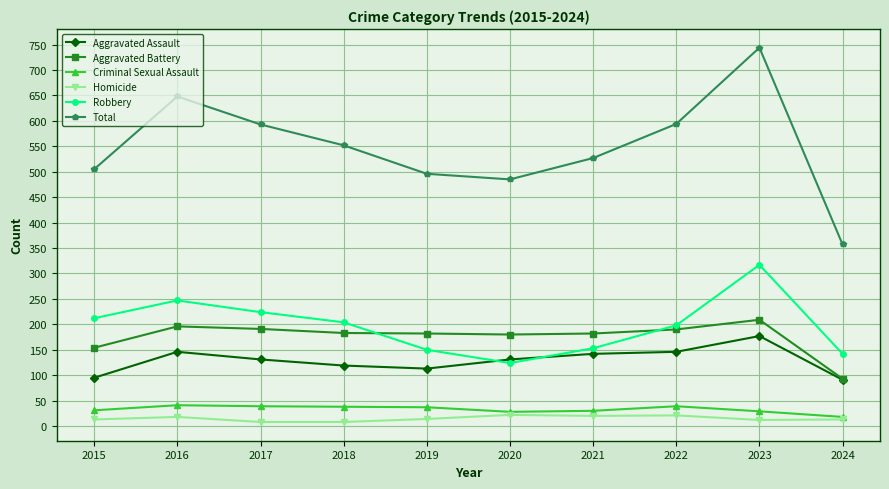

Does the chart display data point markers on the line(s)?

Yes